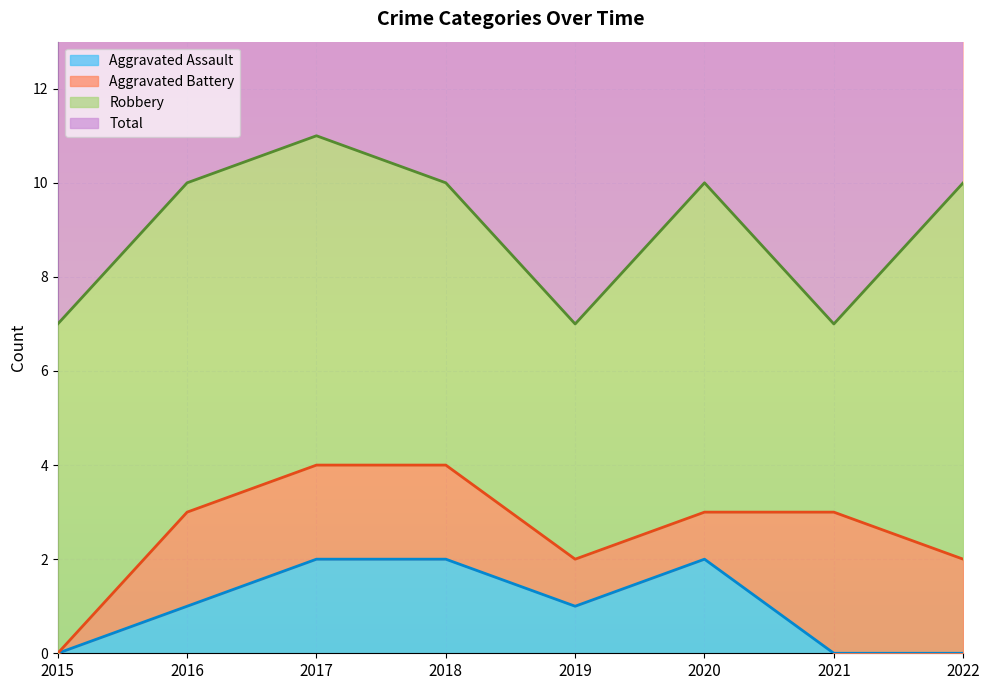

Which label corresponds to the smallest value in the chart?

2015